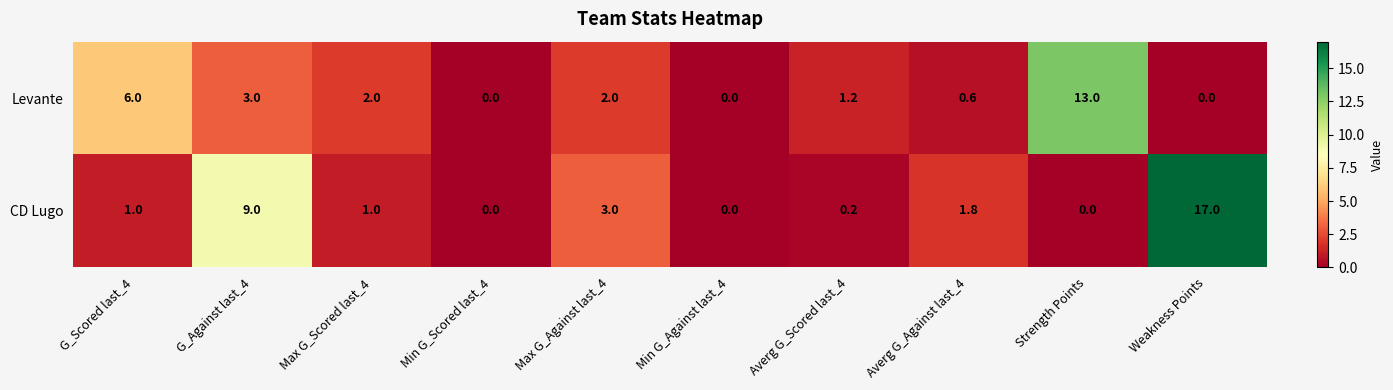

Which category has the highest value across all series?

Weakness Points